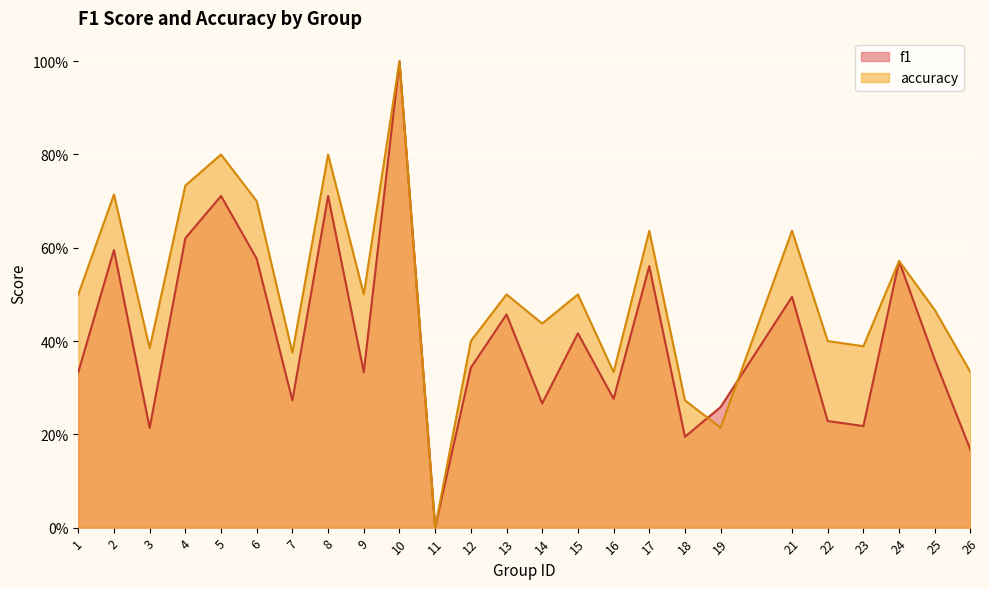

What is the difference between the maximum and second lowest values in the accuracy series?

0.8